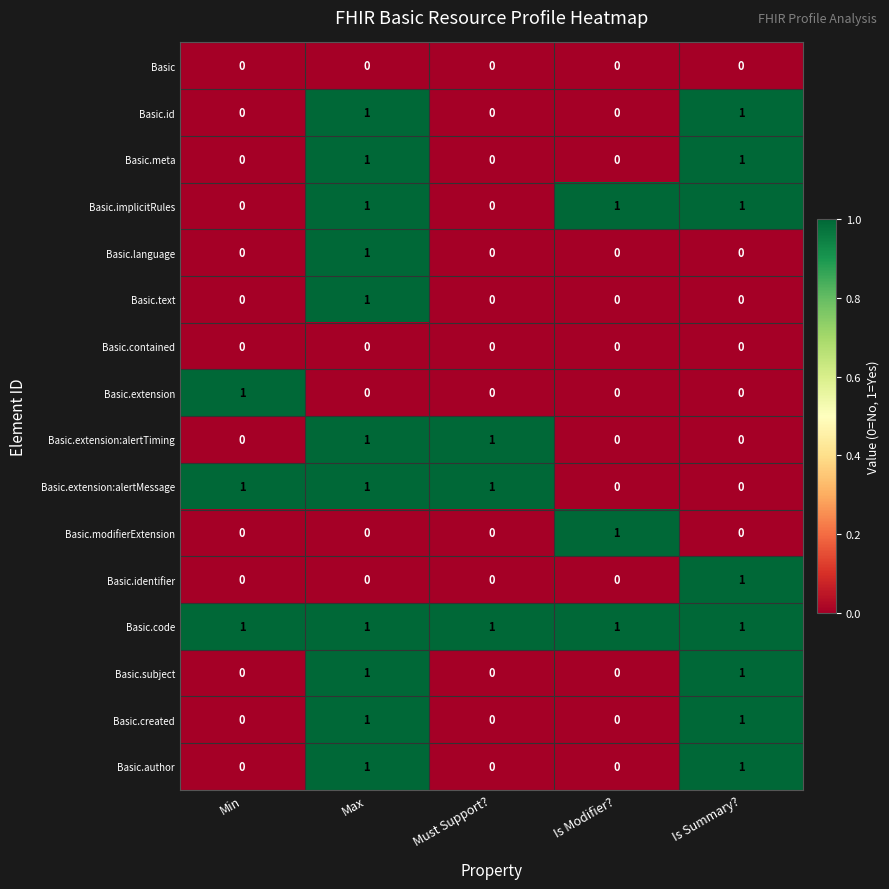

Which series has the largest total across all categories?

Basic.code